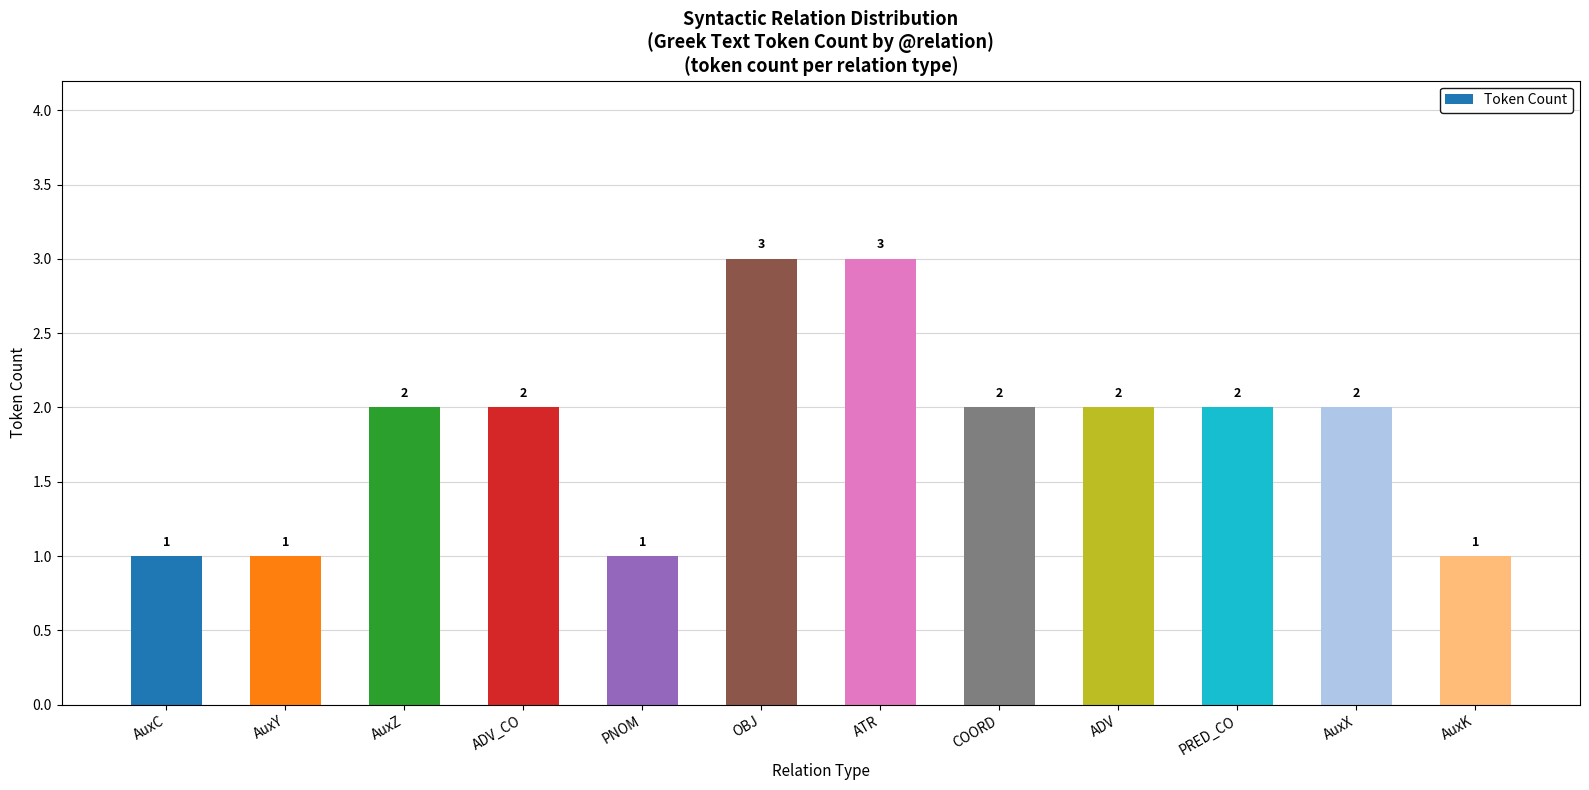

What is the difference between the maximum and minimum values?

2